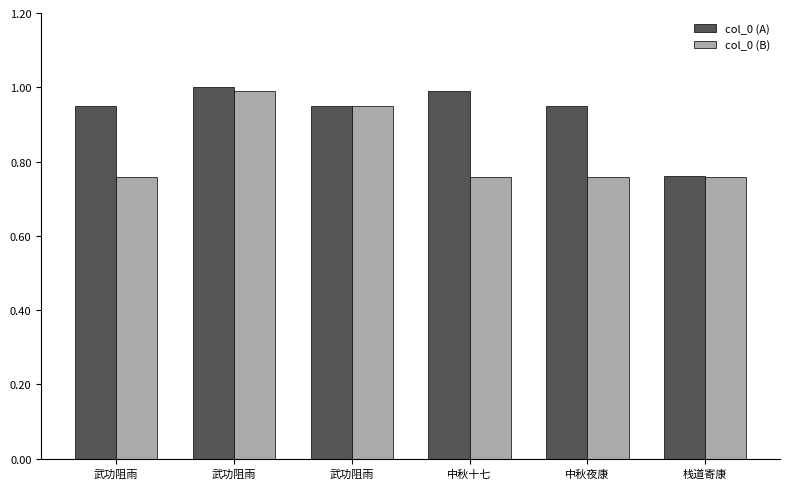

The col_0 (A) series shows 1.0 at 武功阻雨. True or false?

True